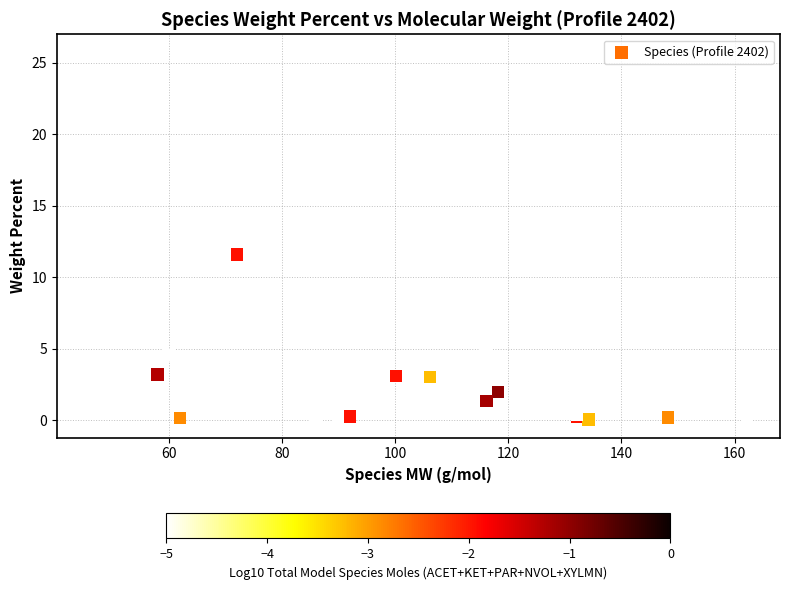

What Y value in the scatter plot is closest to 12?

11.6